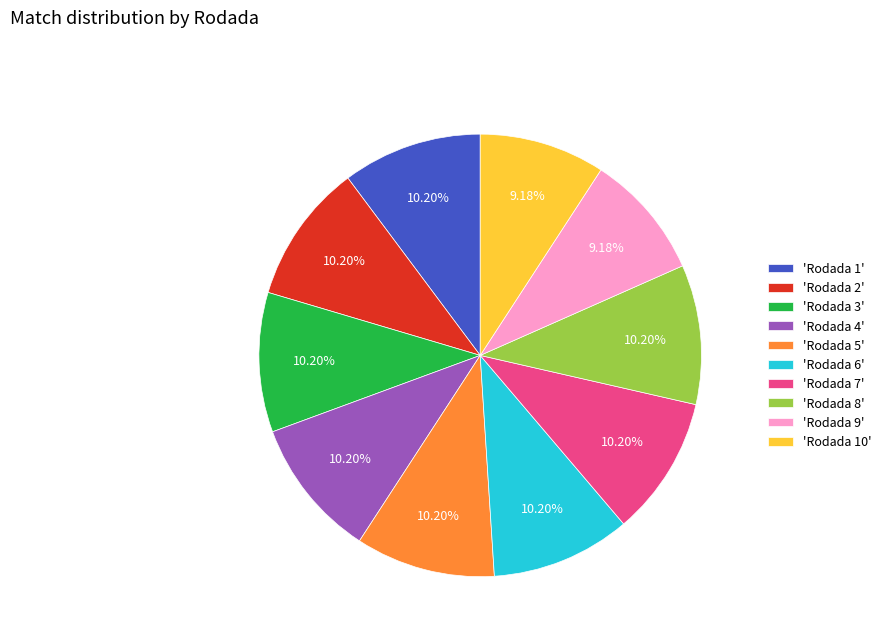

Does 'Rodada 3' represent more than half of the total?

No